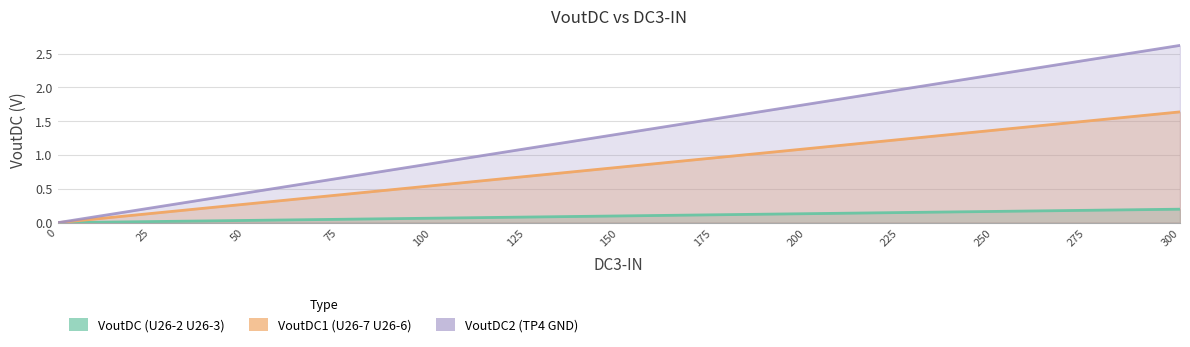

The value of VoutDC (U26-2 U26-3) at 200 is 0.1. True or false?

False